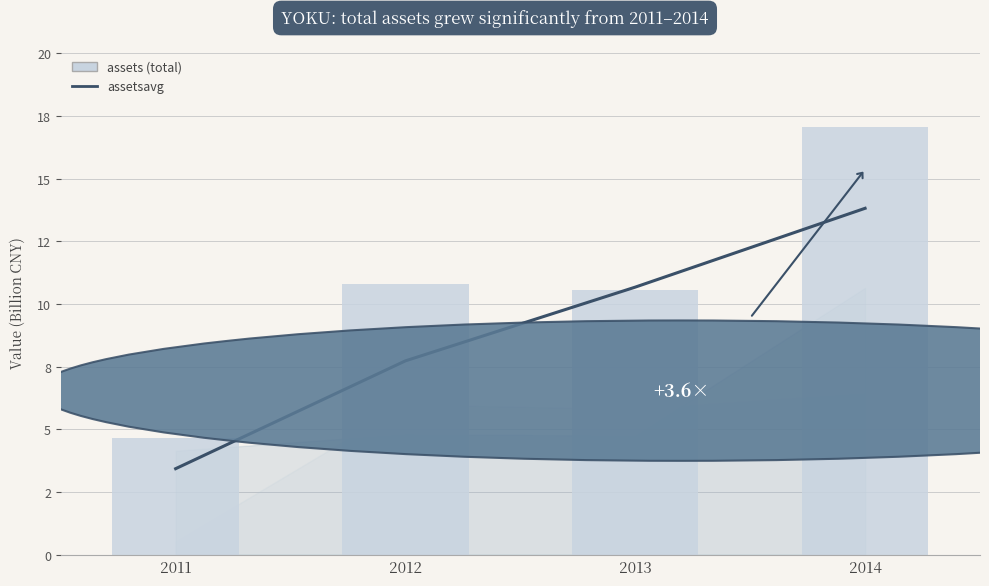

List the series in order of their overall mean, lowest first.

assetsavg, assets (total)